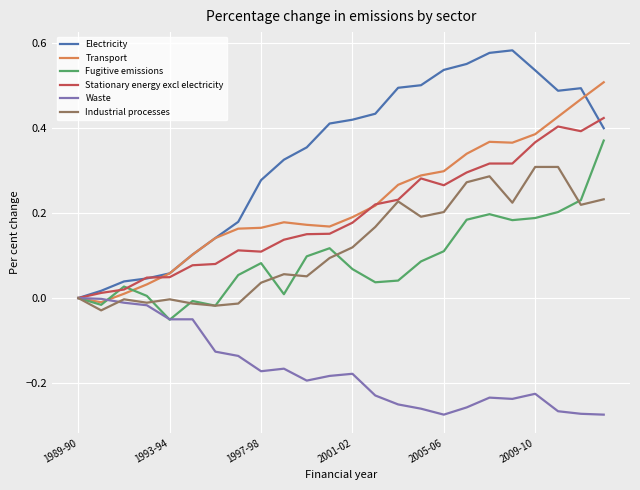

List the series in order of their peak value, lowest first.

Waste, Industrial processes, Fugitive emissions, Stationary energy excl electricity, Transport, Electricity